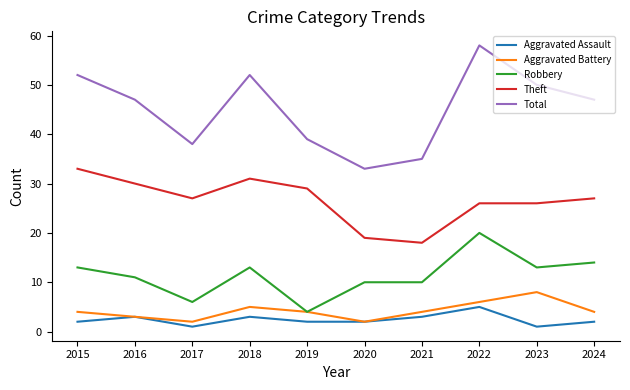

Where does the Theft series first go above 27?

2015